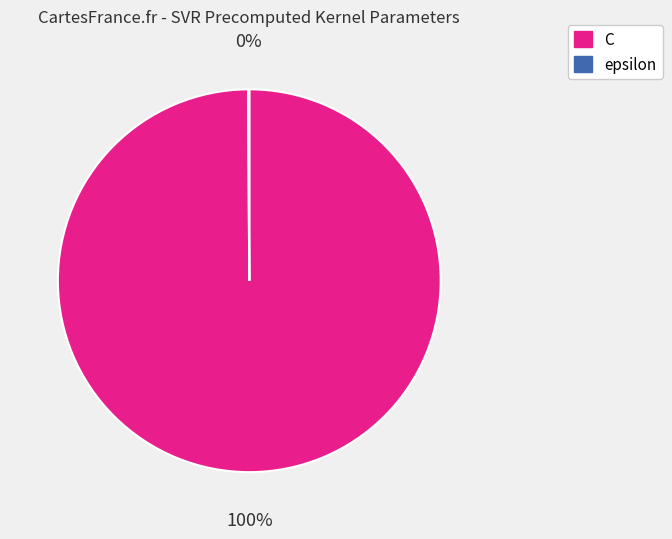

Which category has the biggest portion of the pie?

C